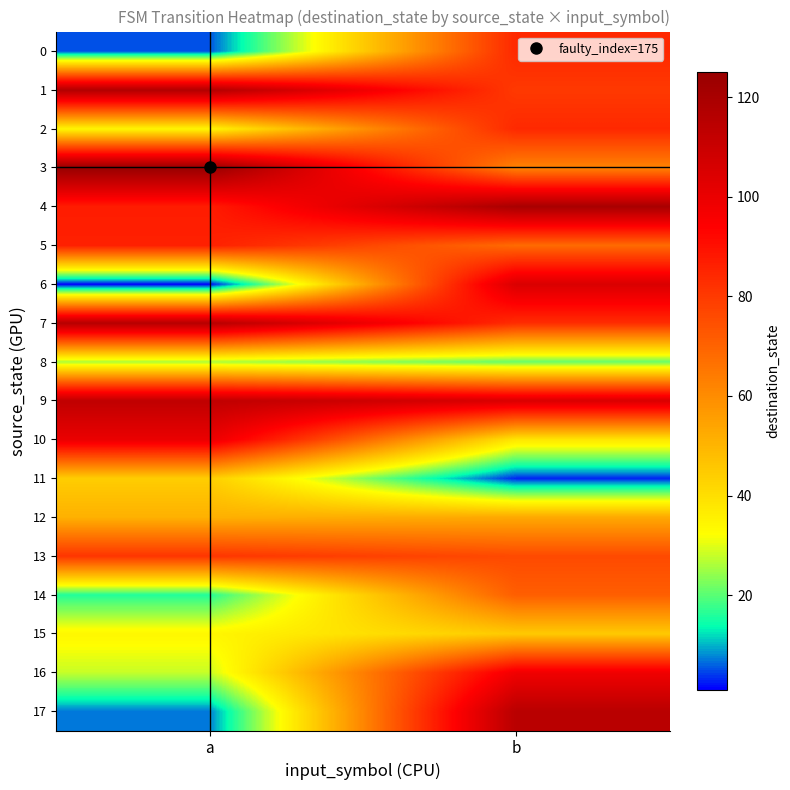

At b, list the series in order from smallest to largest.

11, 8, 10, 15, 12, 3, 5, 14, 13, 1, 7, 0, 2, 16, 6, 9, 17, 4